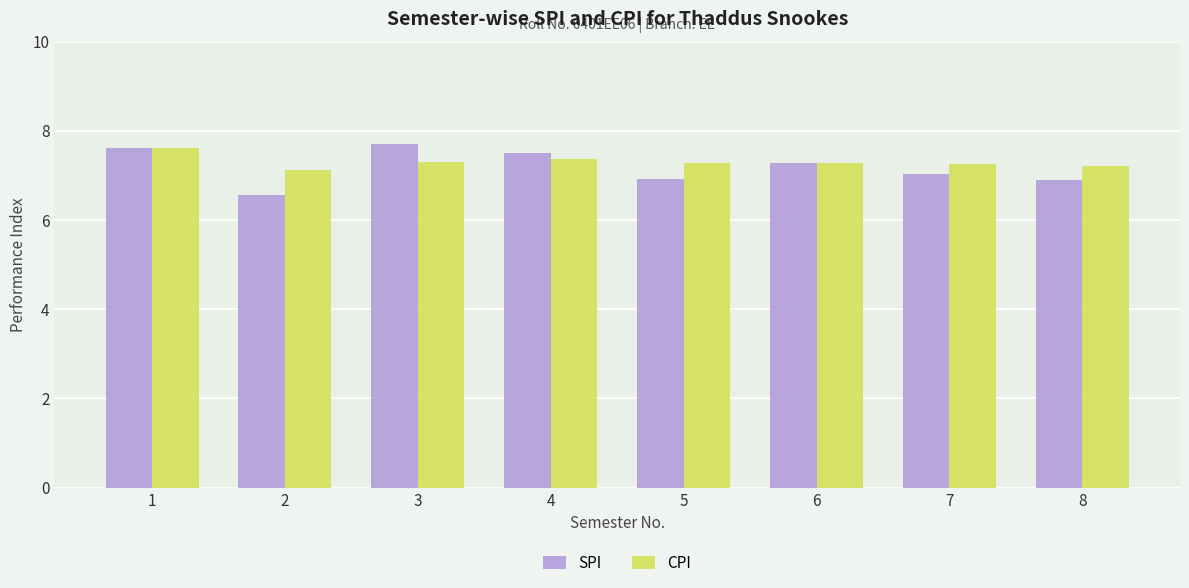

Is it true that CPI equals 1.9 at 7?

False